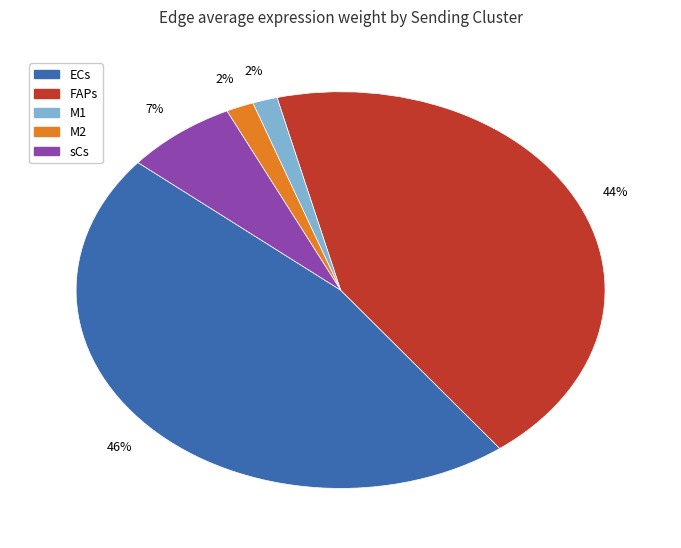

Does any single category account for the majority?

No